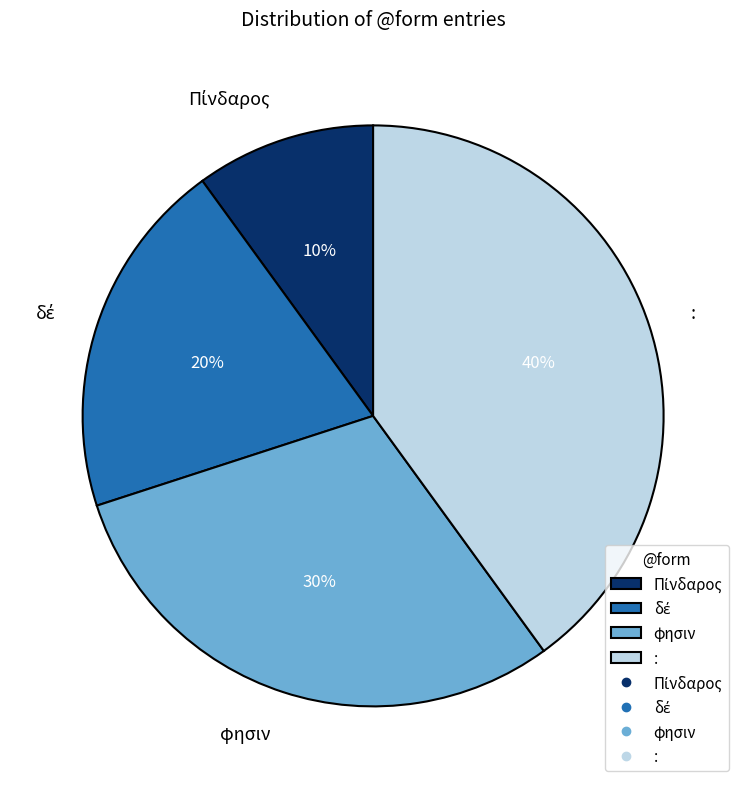

True or false: φησιν accounts for 30% of the total.

True